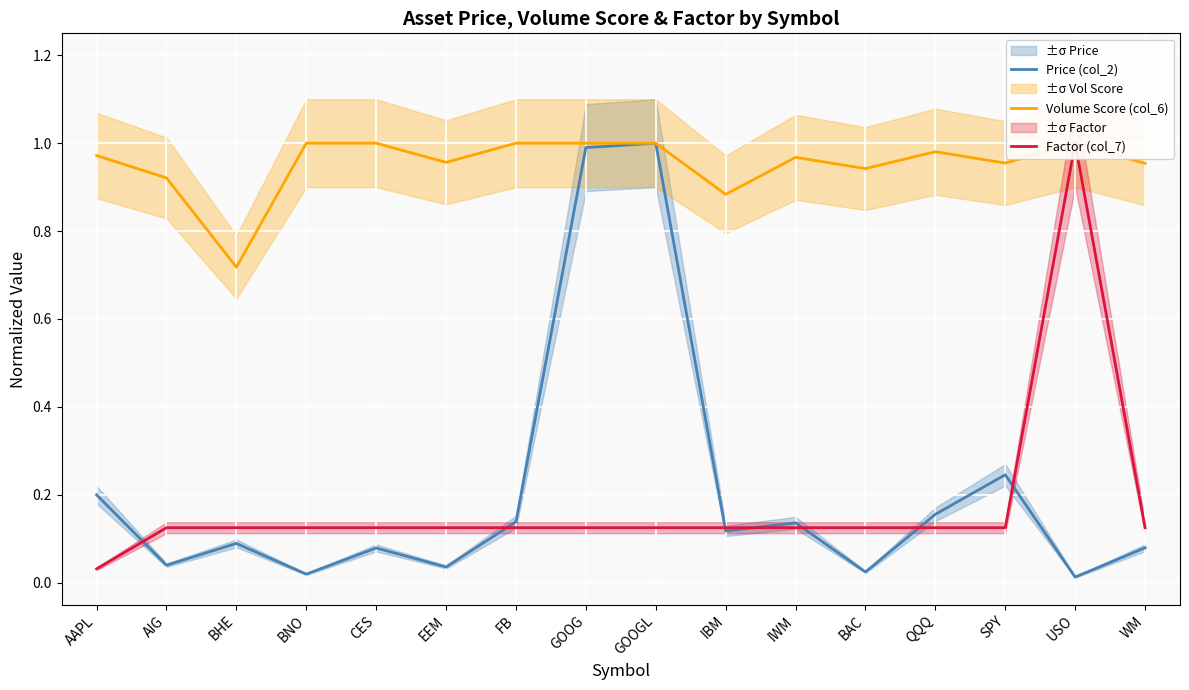

How many distinct data groups are displayed?

3